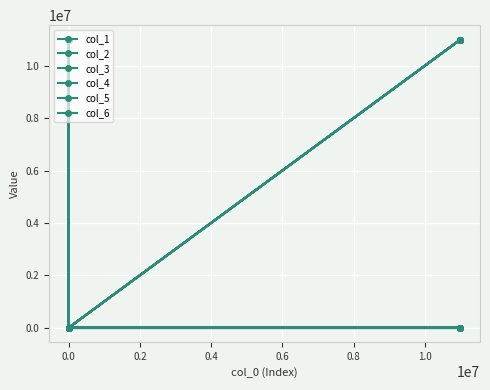

How many data points in col_1 are above 0?

2